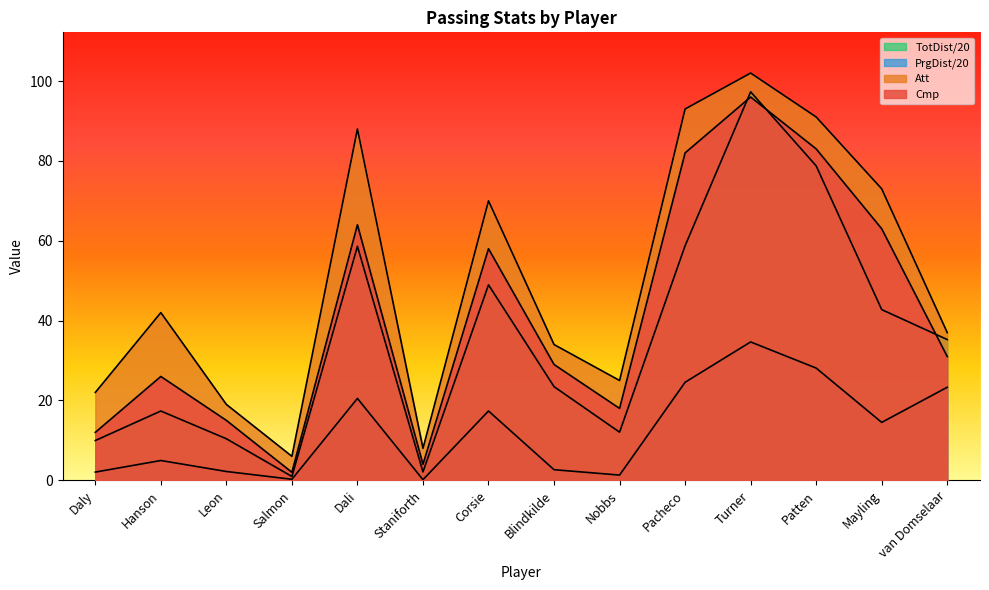

Between Nobbs and Pacheco, which is larger?

Pacheco